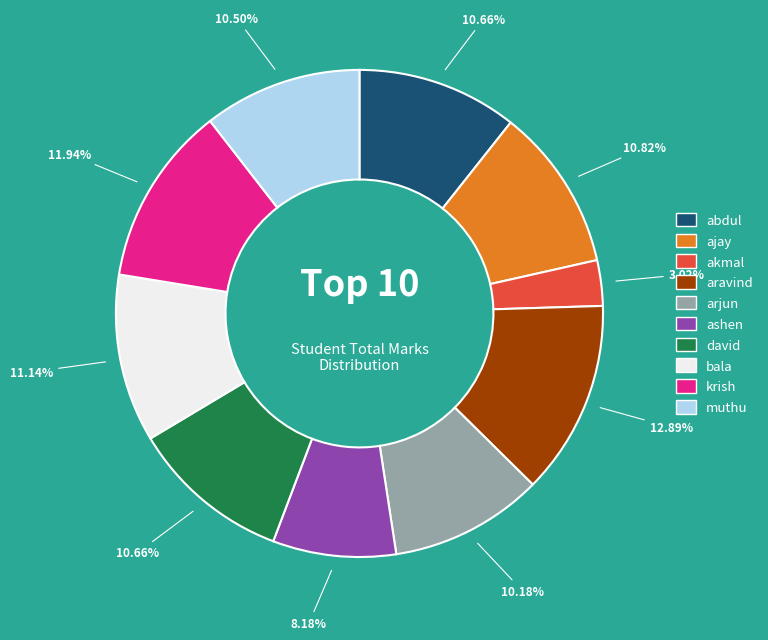

Is aravind the majority of the pie?

No